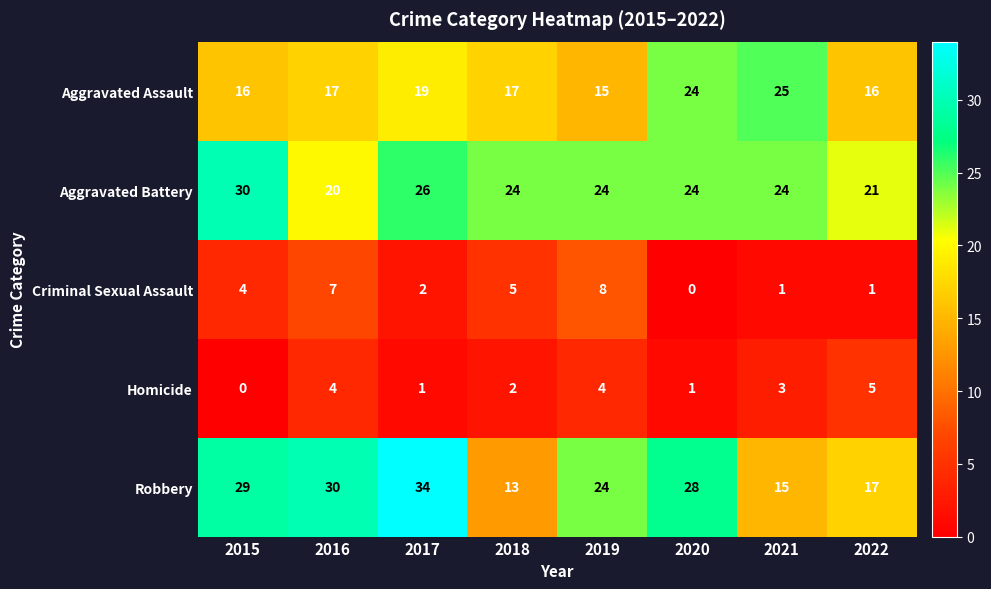

What is the difference between the highest and lowest values at 2016?

26